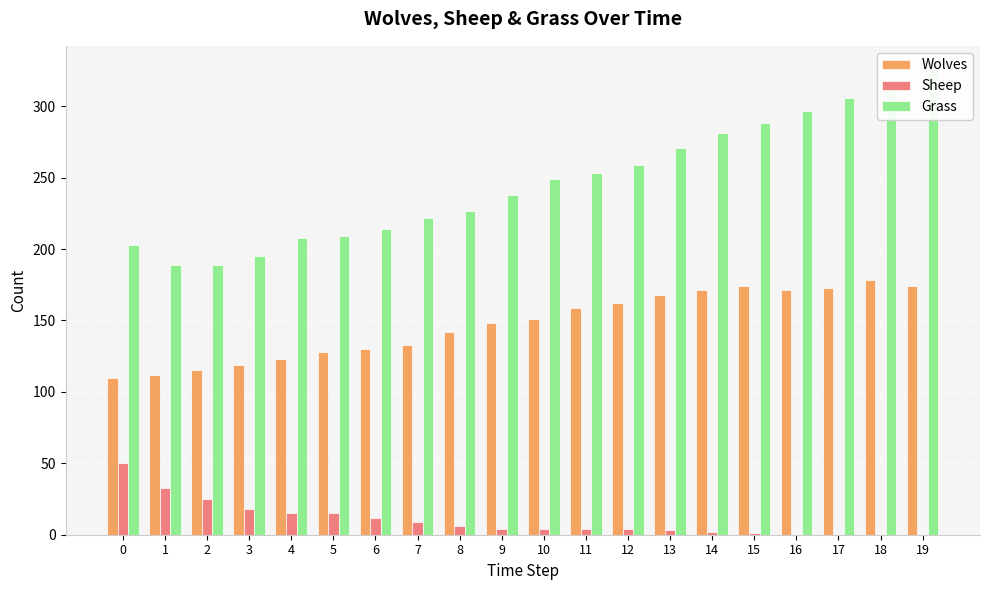

What is the sum of all Grass values?

4938